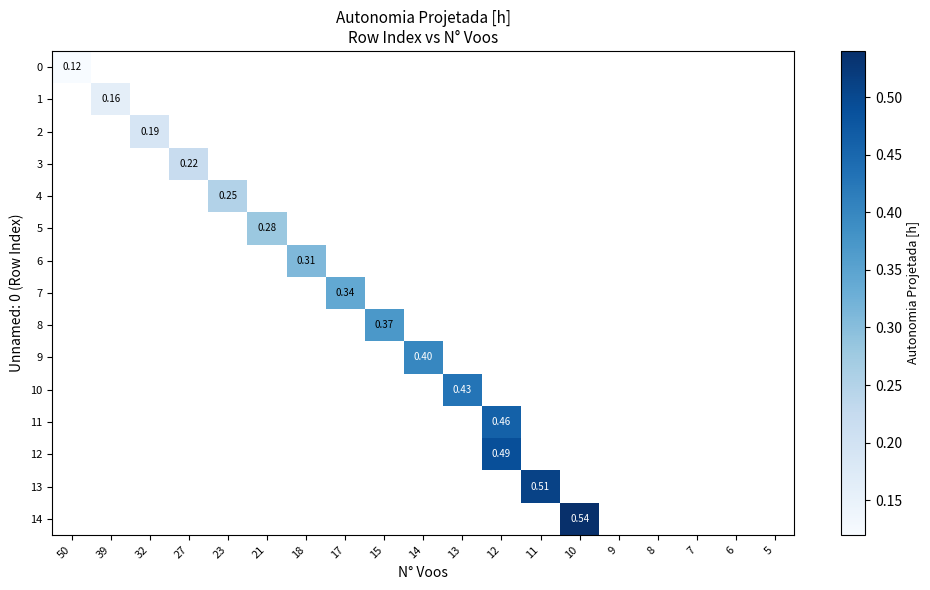

How many values in row_7 are above zero?

1